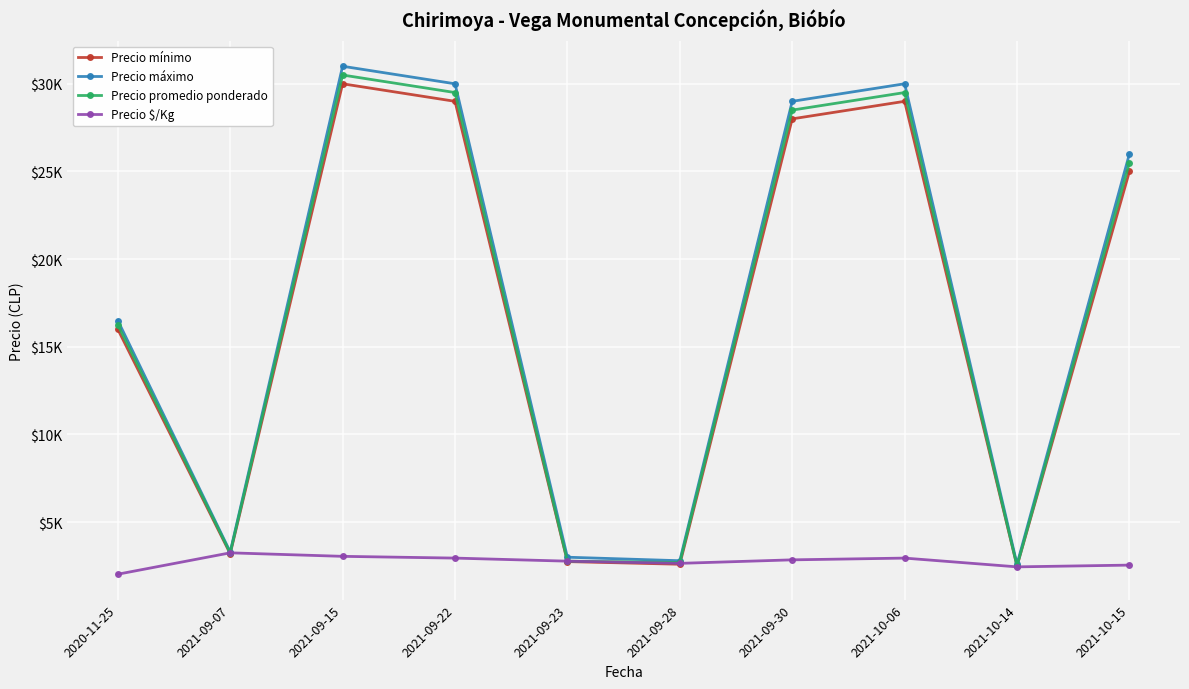

Rank the series at 2021-10-14 from highest to lowest value.

Precio máximo, Precio mínimo, Precio promedio ponderado, Precio $/Kg